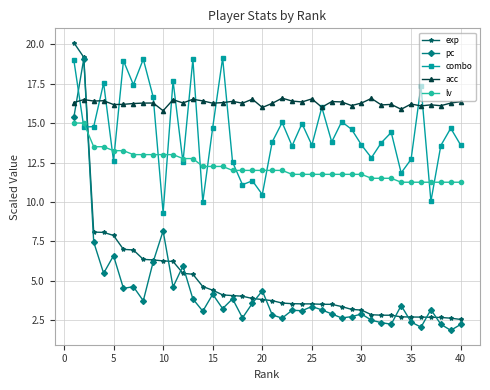

Which series ends up on top after the final intersection of lv and pc?

lv